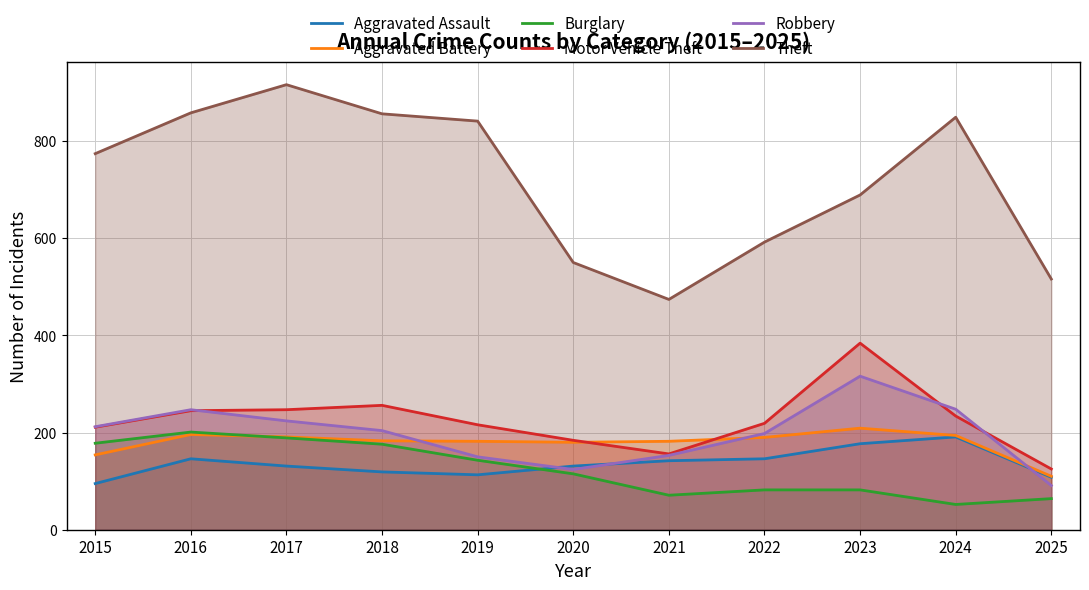

Reading right to left, list all the values displayed in this chart.

Aggravated Assault: 108	191	177	146	142	131	113	119	131	146	95
Aggravated Battery: 110	194	209	190	182	180	182	183	191	196	154
Burglary: 64	52	82	82	71	115	143	176	189	201	178
Motor Vehicle Theft: 125	234	384	219	156	184	216	256	247	245	211
Robbery: 91	248	316	198	153	124	150	204	224	247	212
Theft: 516	849	689	592	474	550	841	856	916	858	774